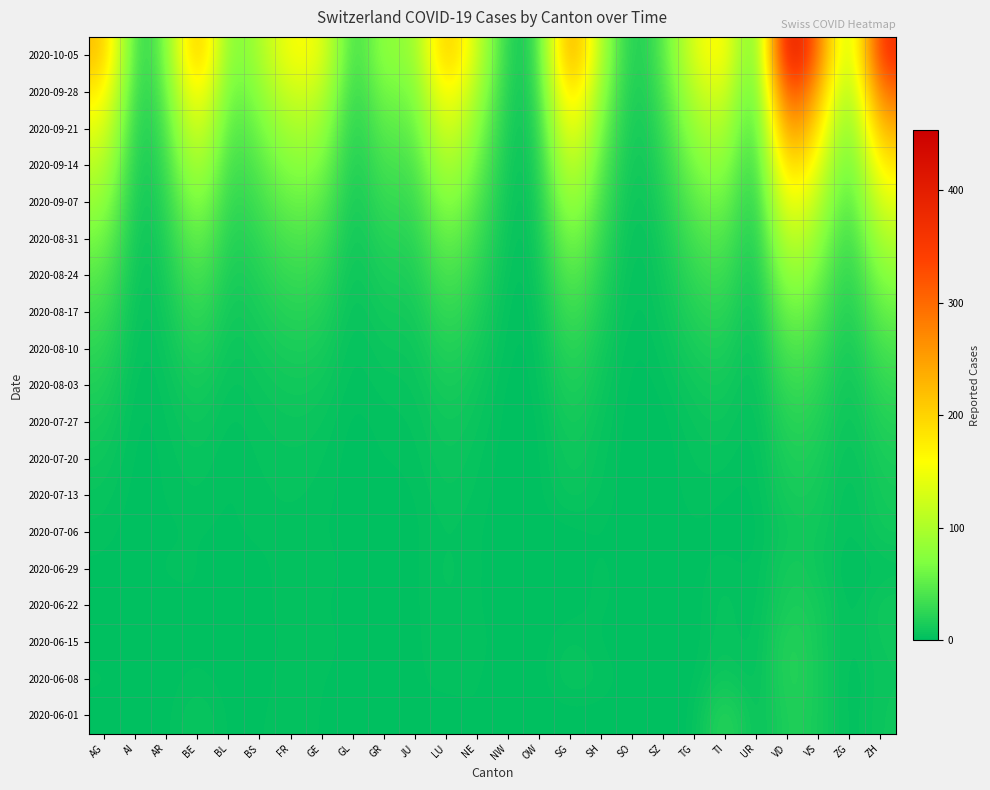

How many series are shown in this chart?

19